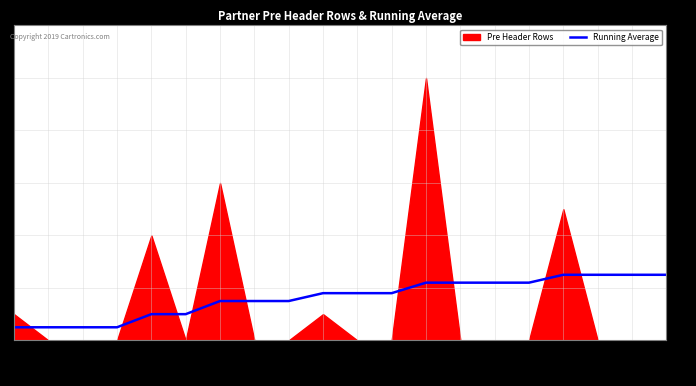

What is the sum of the values at 375454 and 375554?

4.7